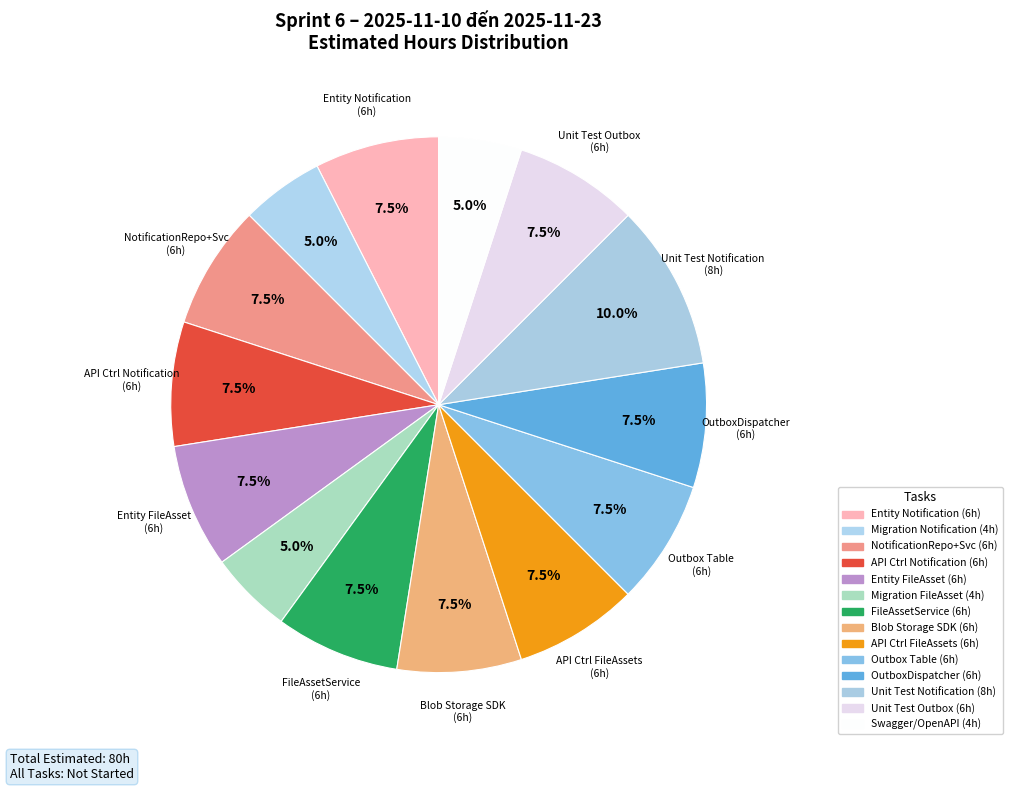

How many segments does this pie chart have?

14